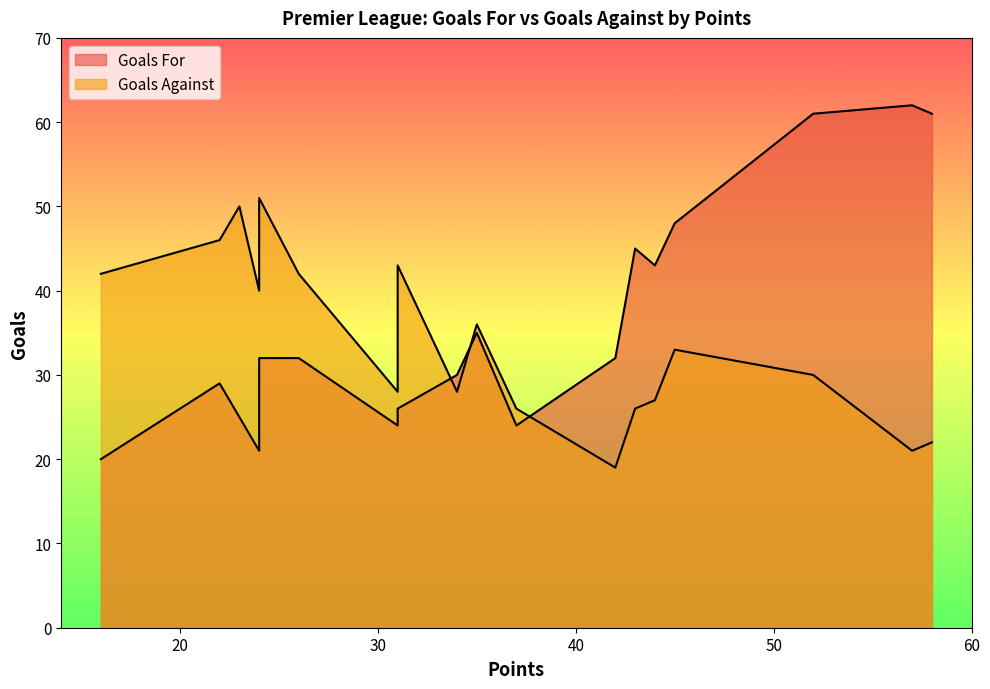

At 31, list the series in order from smallest to largest.

Goals For, Goals Against